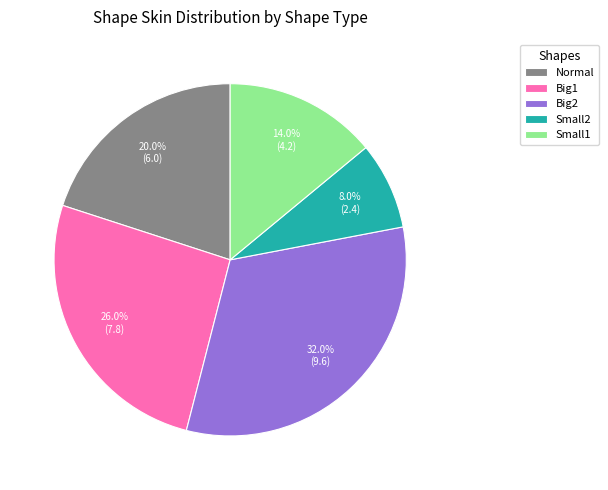

To the nearest percent, what is the average slice percentage?

20%